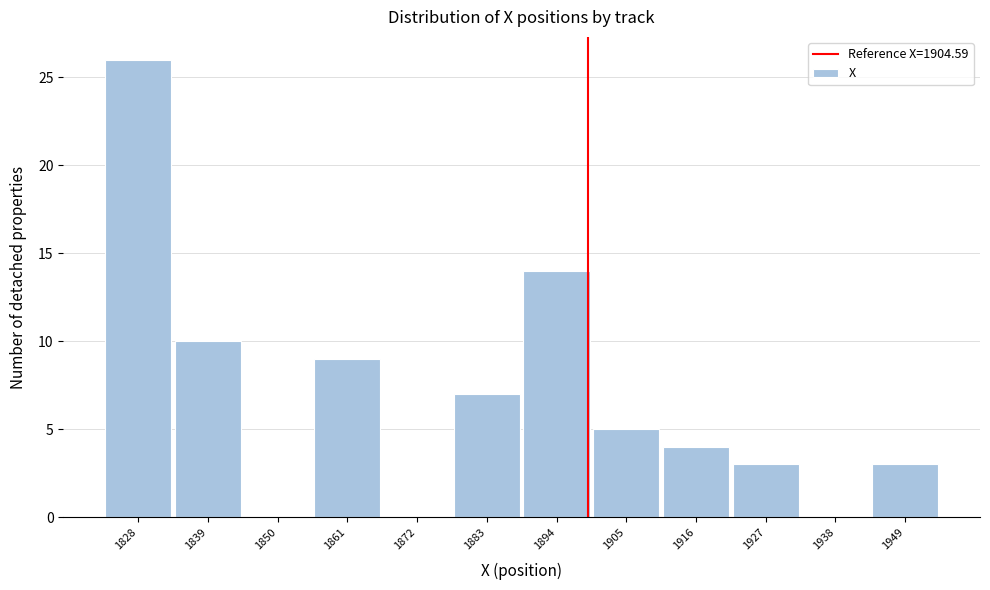

Reading right to left, list all the values displayed in this chart.

1949=3	1938=0	1927=3	1916=4	1905=5	1894=14	1883=7	1872=0	1861=9	1850=0	1839=10	1828=26